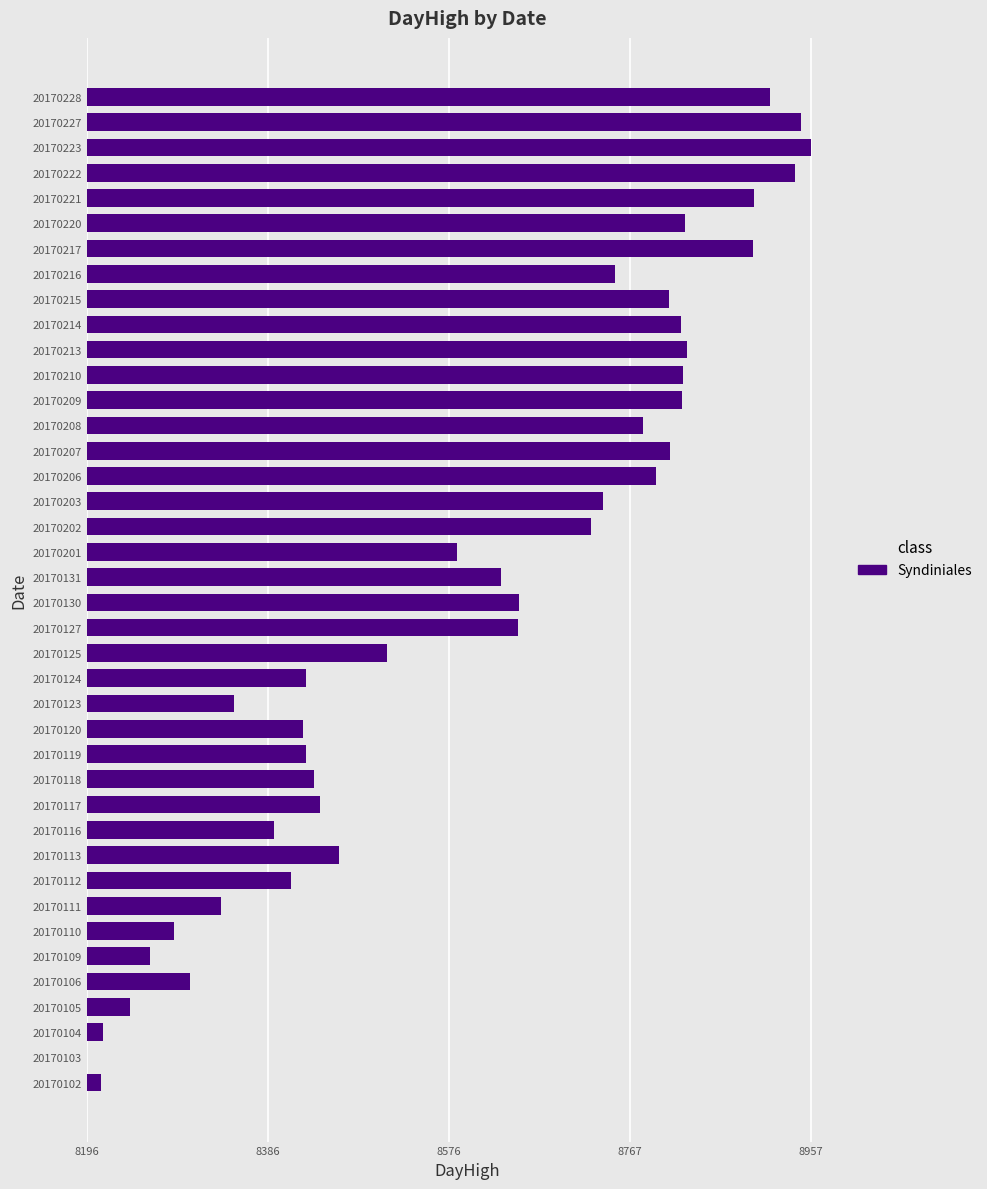

What is the difference between the second highest and second lowest values?

734.5